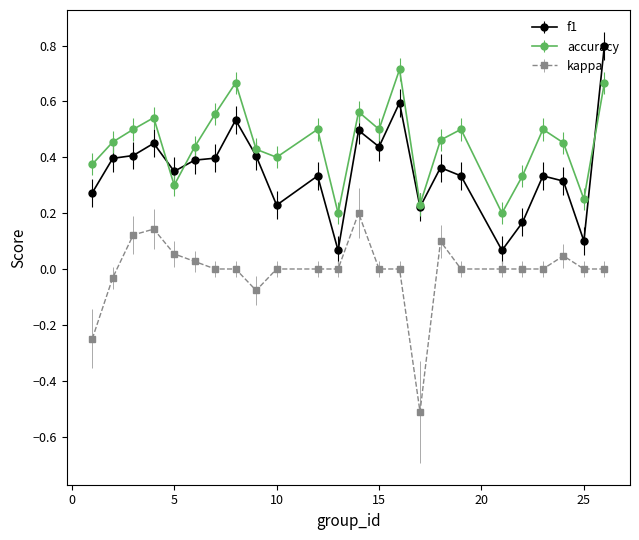

List the series in order of their peak value, lowest first.

kappa, accuracy, f1